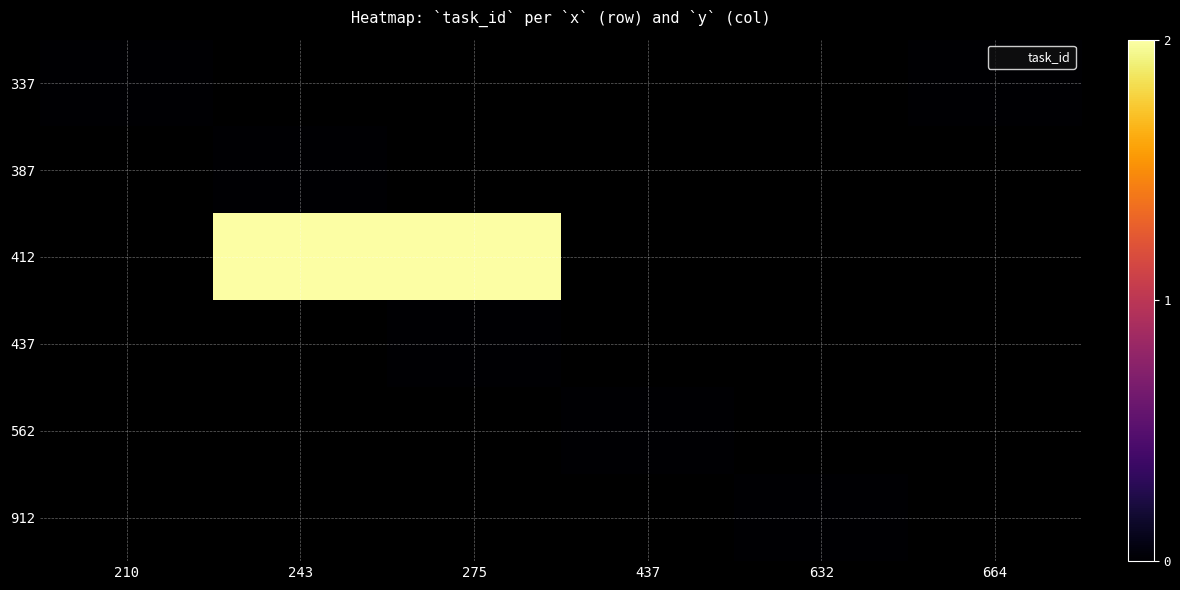

Is the value of 912 at 210 greater than the value of 337 at 275?

No